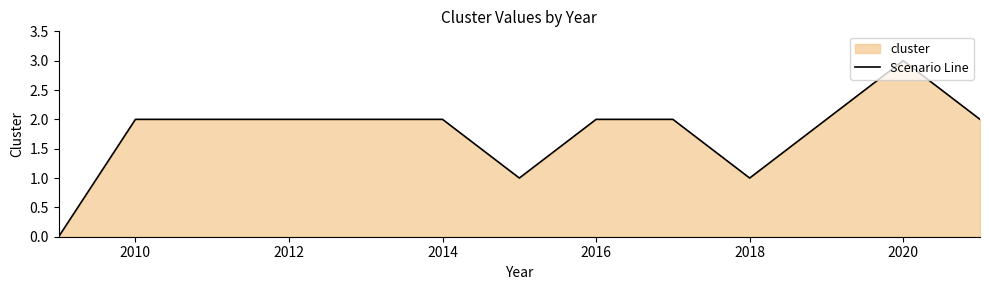

Reading left to right, extract all data points from this chart.

0	2	2	2	2	2	1	2	2	1	2	3	2